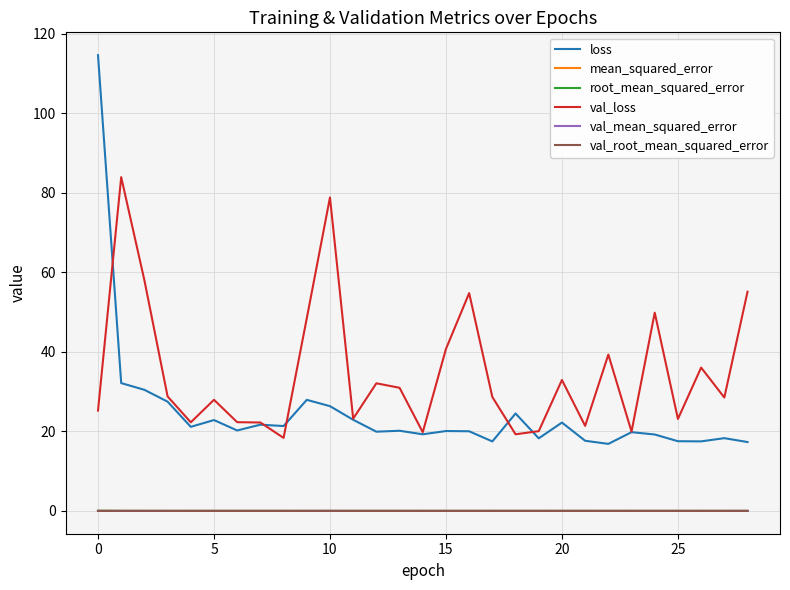

True or false: root_mean_squared_error and loss cross at least once.

False